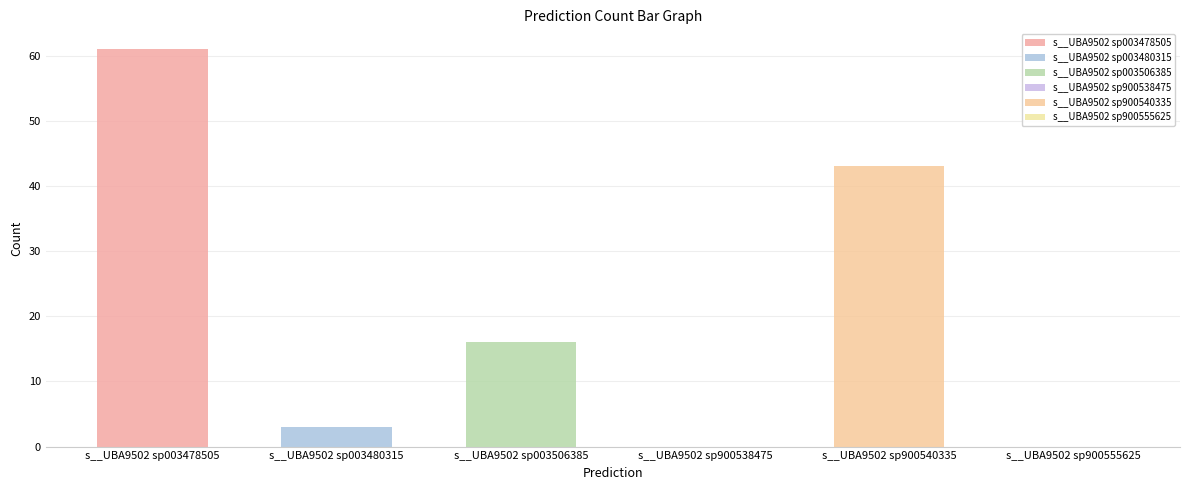

What is the maximum value shown in the chart?

61